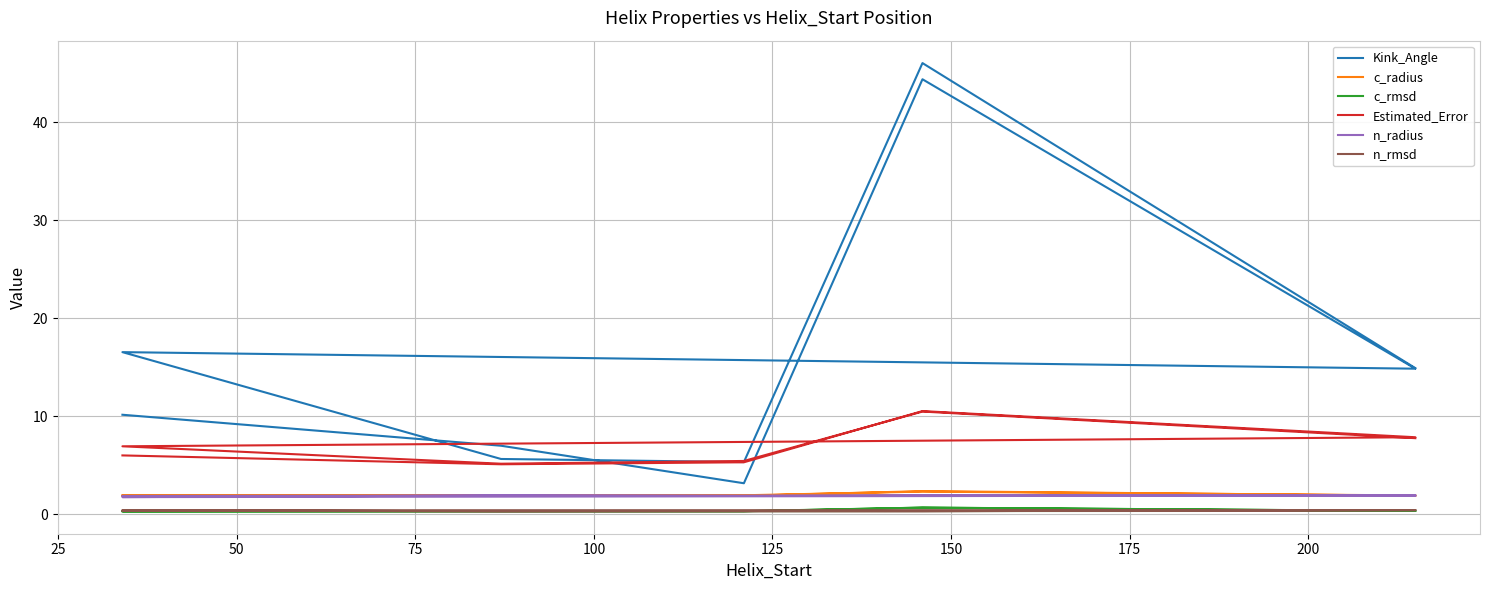

True or false: n_radius and c_rmsd intersect in this chart.

False